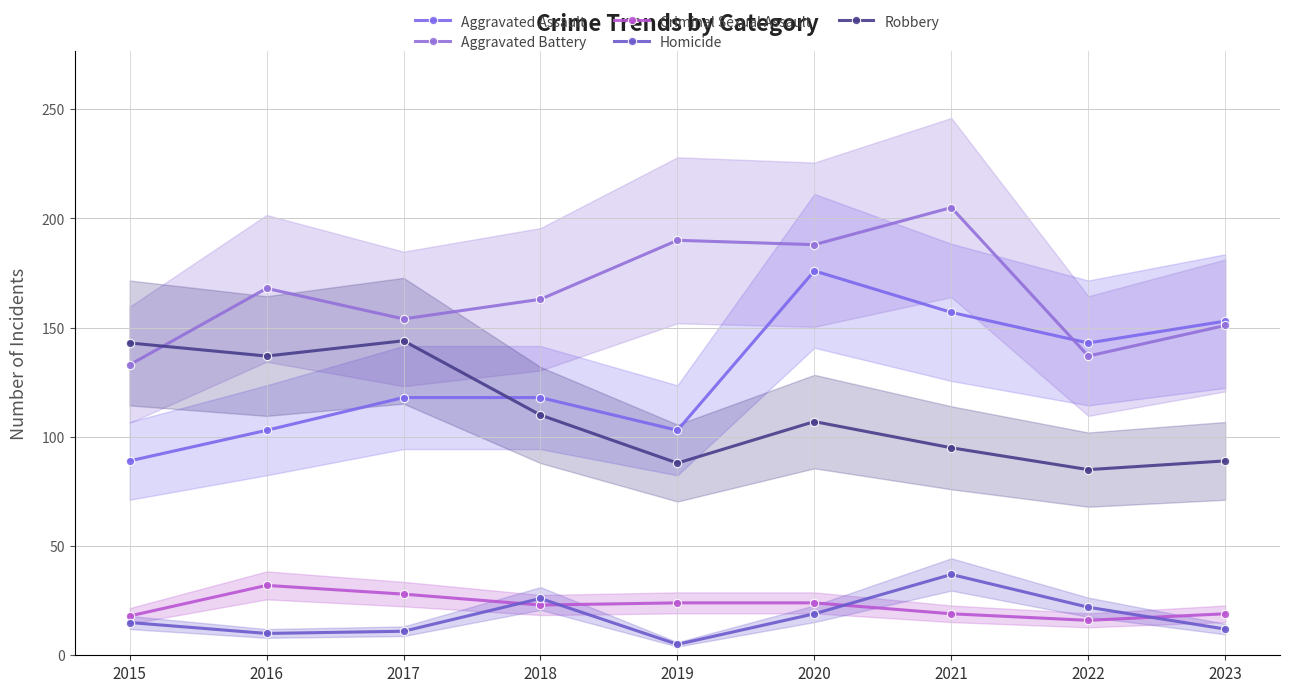

Which series ends up on top after the final intersection of Criminal Sexual Assault and Homicide?

Criminal Sexual Assault